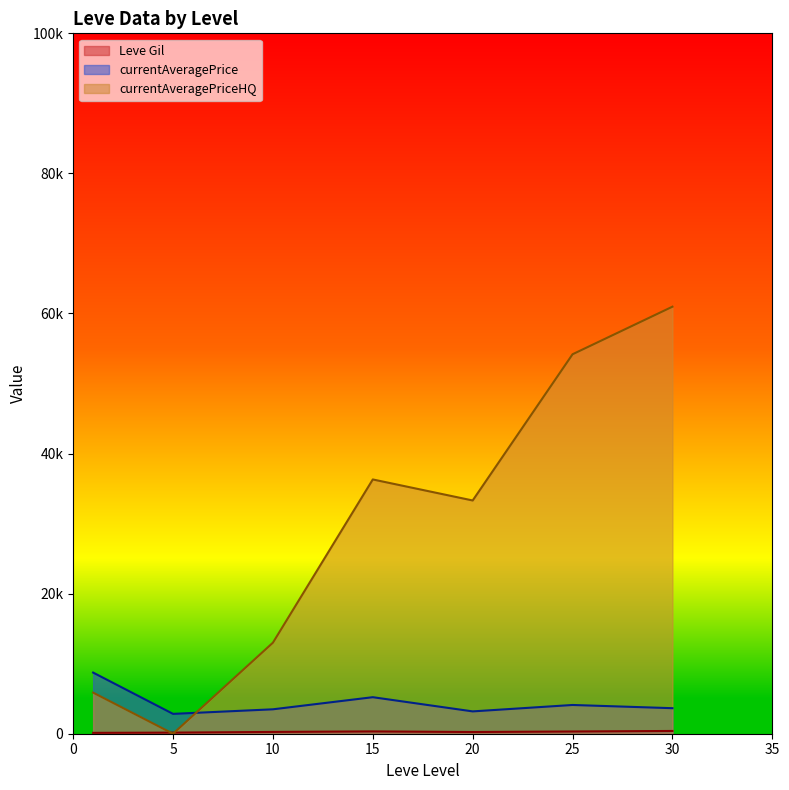

Does the chart display data point markers on the line(s)?

No